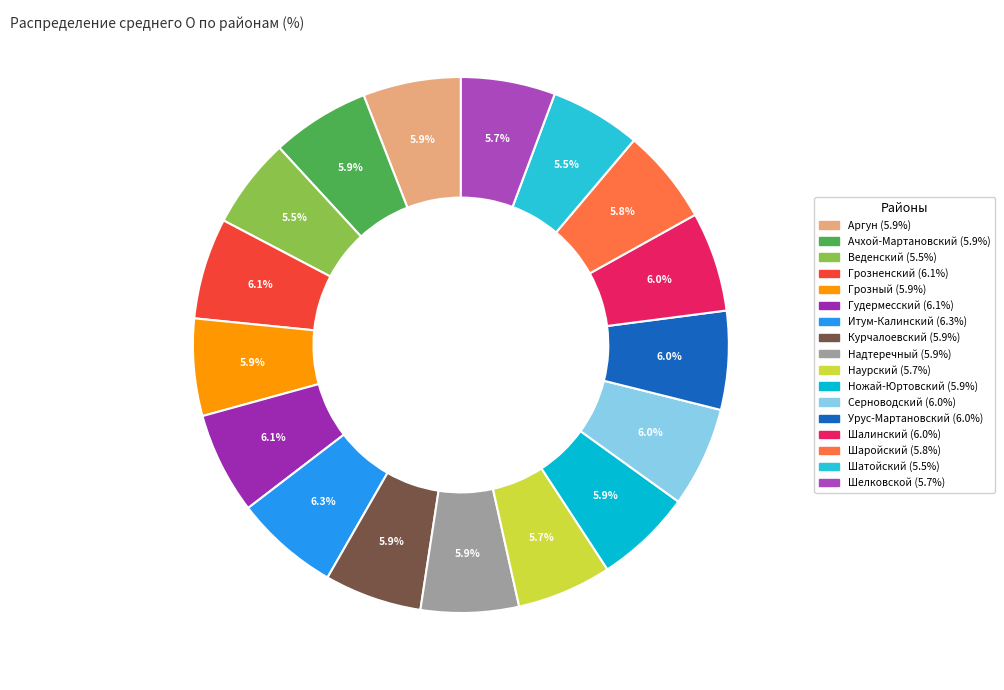

Count the number of slices in the pie.

17